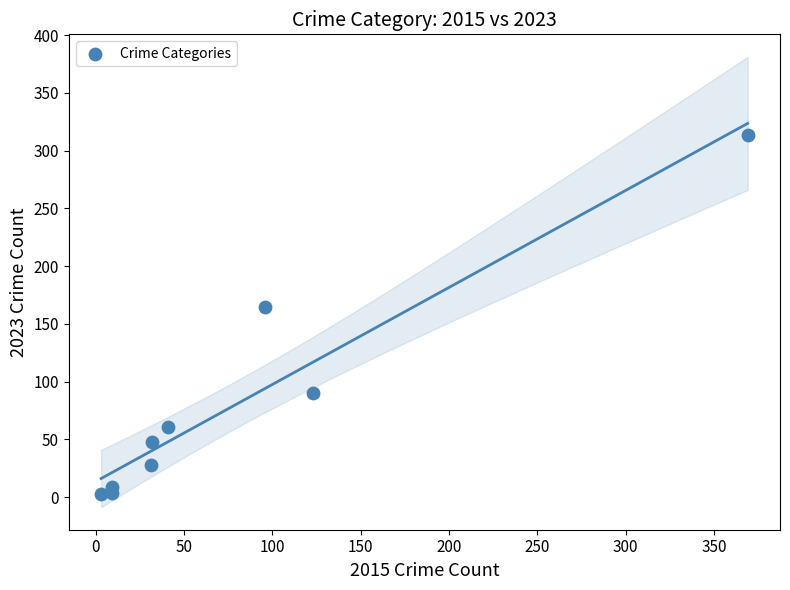

What is the average Y value?

80